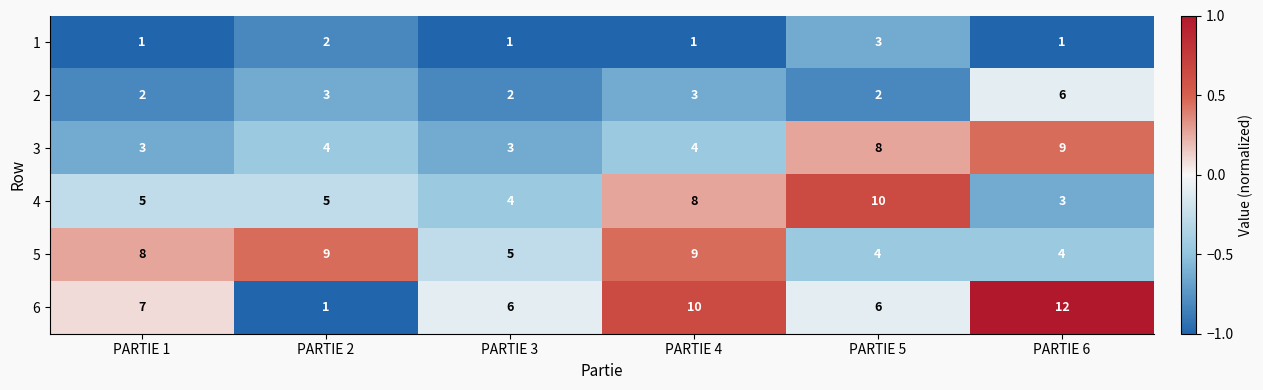

Rank the series at PARTIE 1 from highest to lowest value.

5, 6, 4, 3, 2, 1